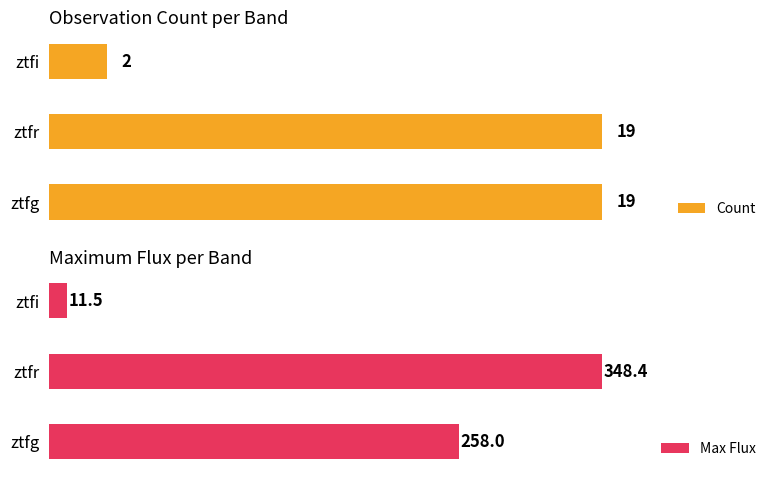

What is the value of the Count bar at the 2nd from the left?

19.0